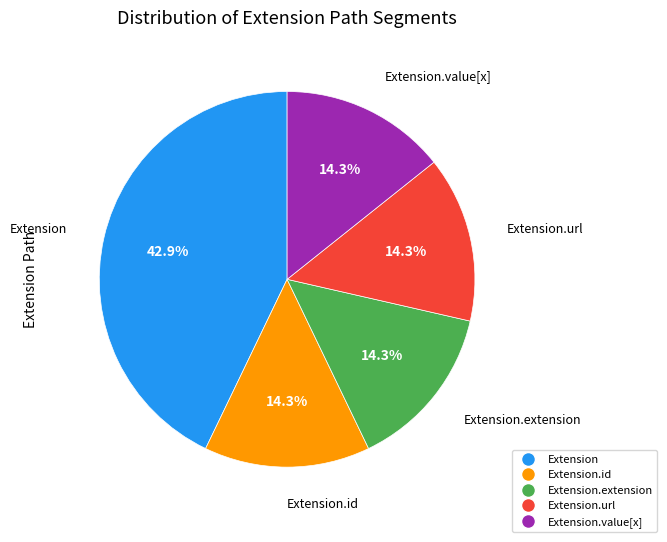

Is there any slice that represents more than half of the pie?

No